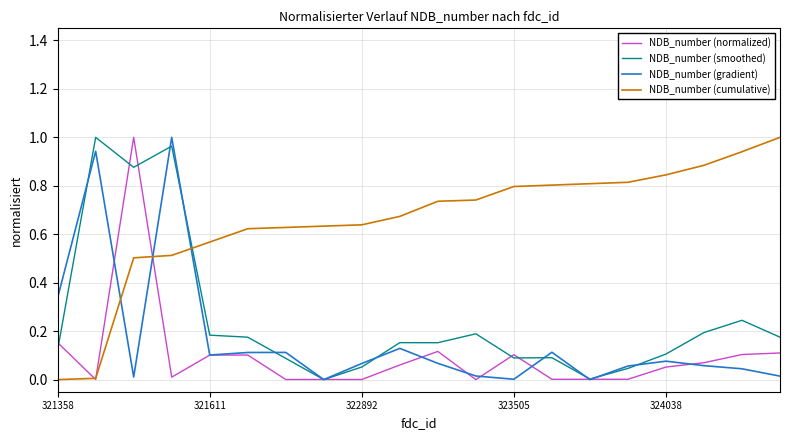

Which series has the largest total across all categories?

NDB_number (cumulative)